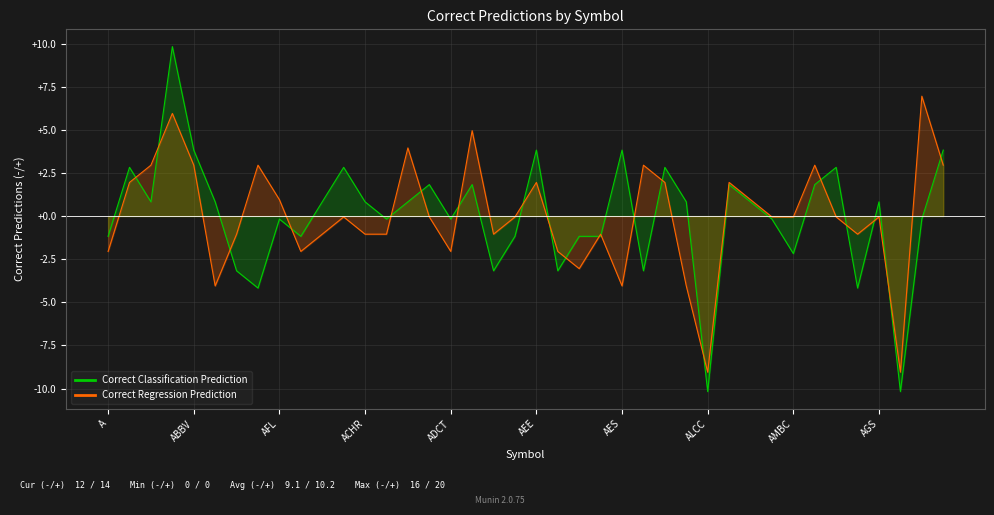

What is the greatest value displayed?

9.8